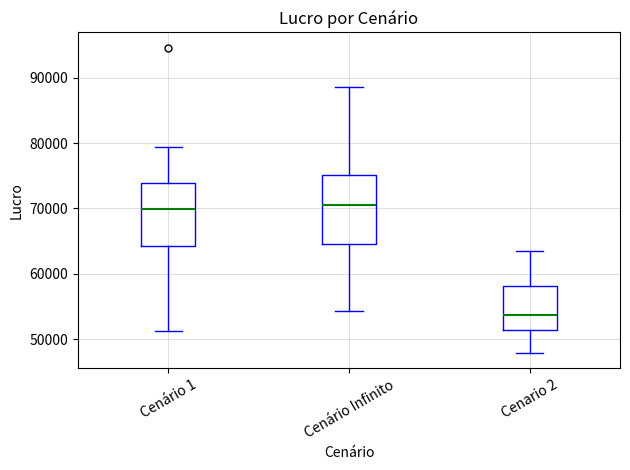

Reading left to right, read every box against the y-axis: the position of its median line, the range the box covers, and the ends of its whiskers. The values are not printed on the chart, so give them approximately, as read against the axis.

Cenário 1: median 70000, box 64000 to 74000, whiskers 51000 to 79000
Cenário Infinito: median 70000, box 65000 to 75000, whiskers 54000 to 89000
Cenario 2: median 54000, box 51000 to 58000, whiskers 48000 to 64000